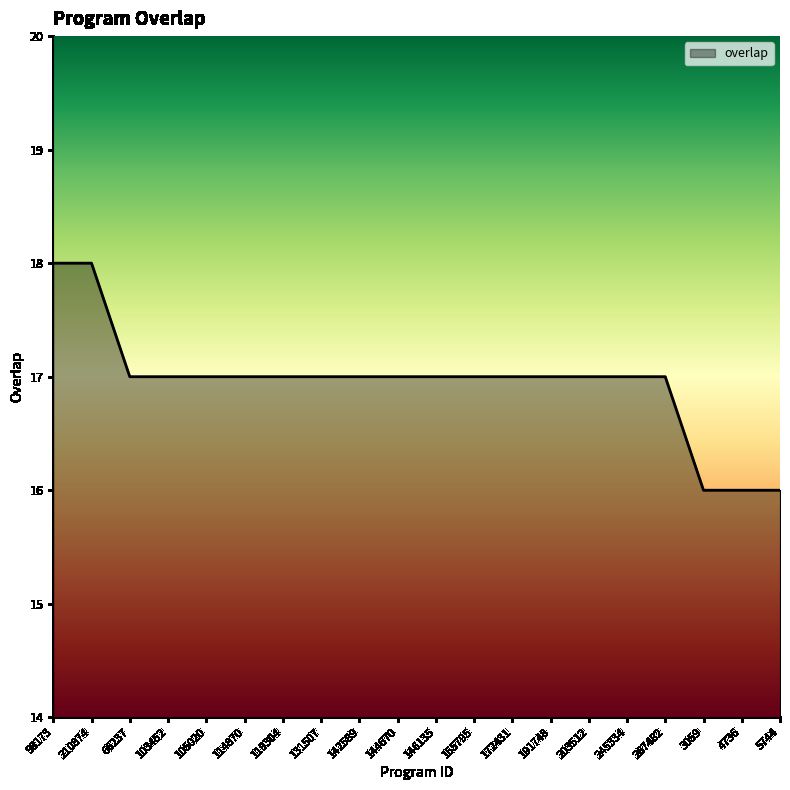

What is the minimum value shown in the chart?

16